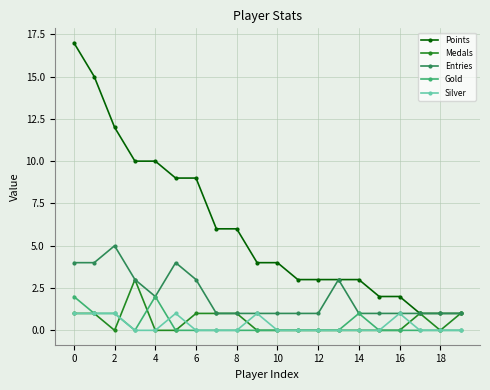

What is the maximum value shown in the chart?

17